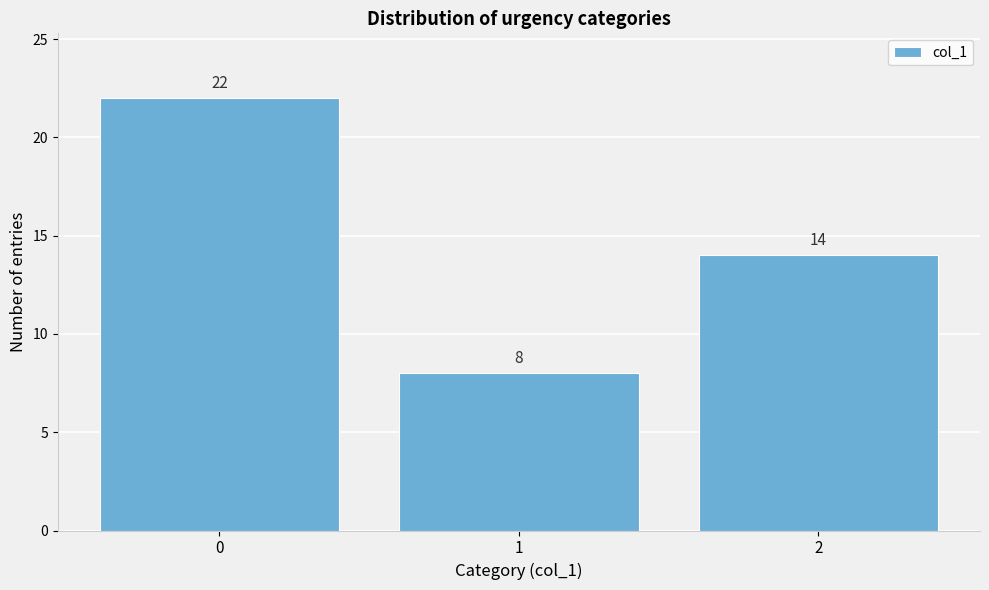

Reading left to right, list all the values displayed in this chart.

22	8	14